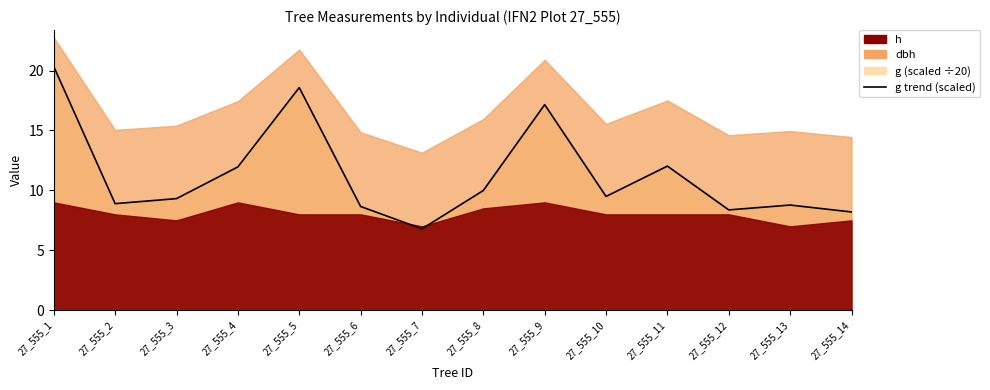

Is it true that the value at 27_555_9 is 29.8?

False